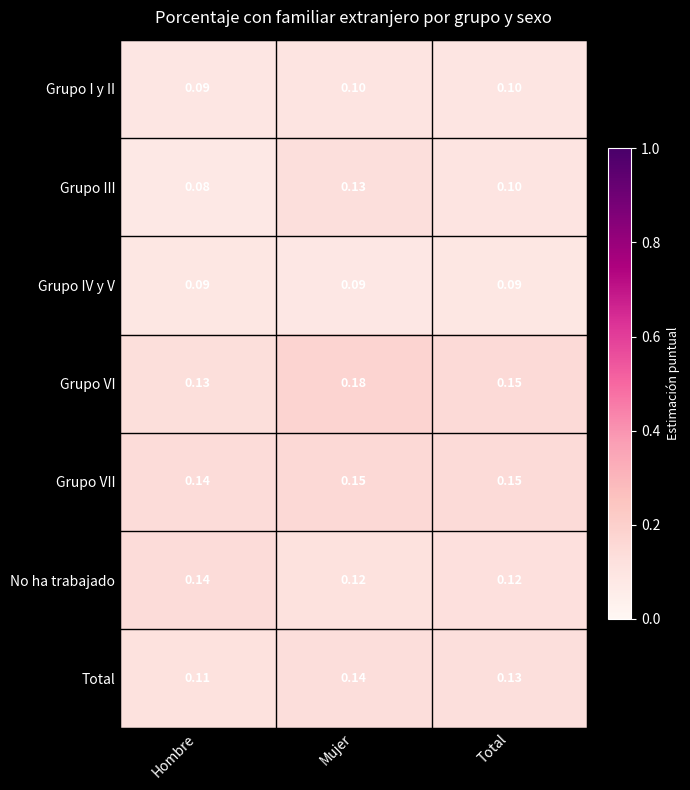

At which category is the sum across all series the highest?

Mujer